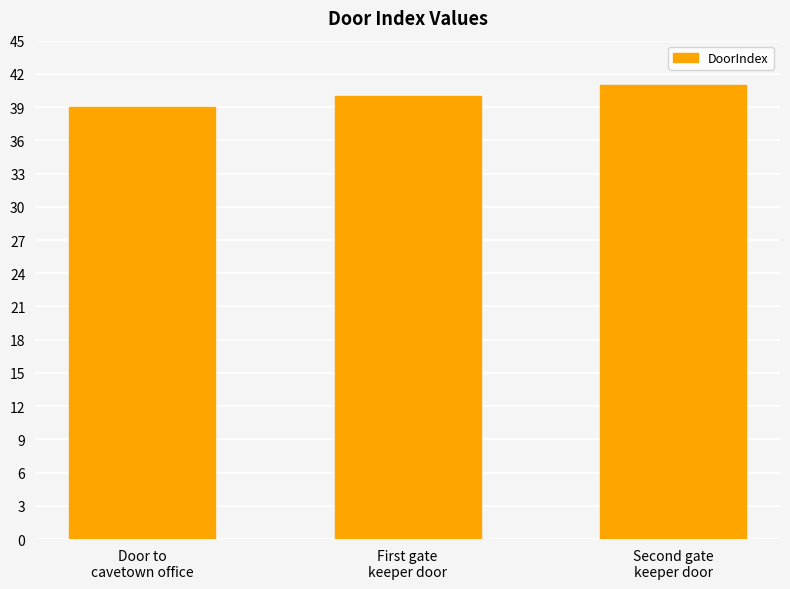

Count the number of data series in this chart.

1